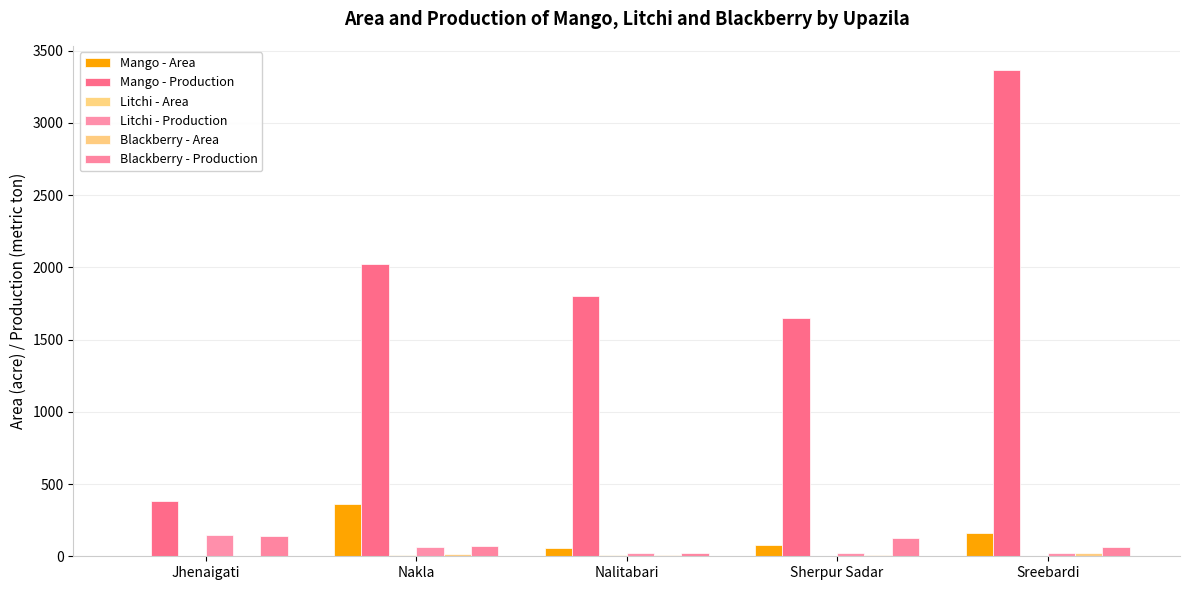

How many series are shown in this chart?

6